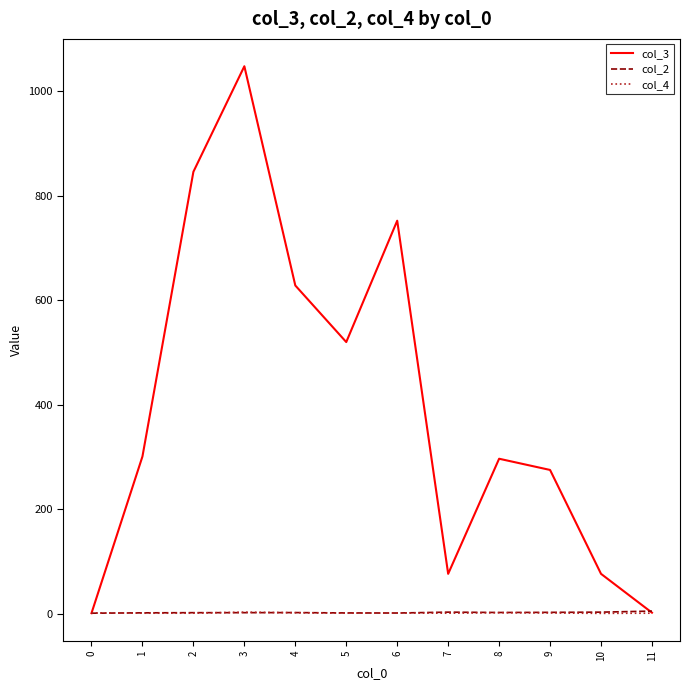

What are all the series names shown in the legend?

col_3, col_2, col_4